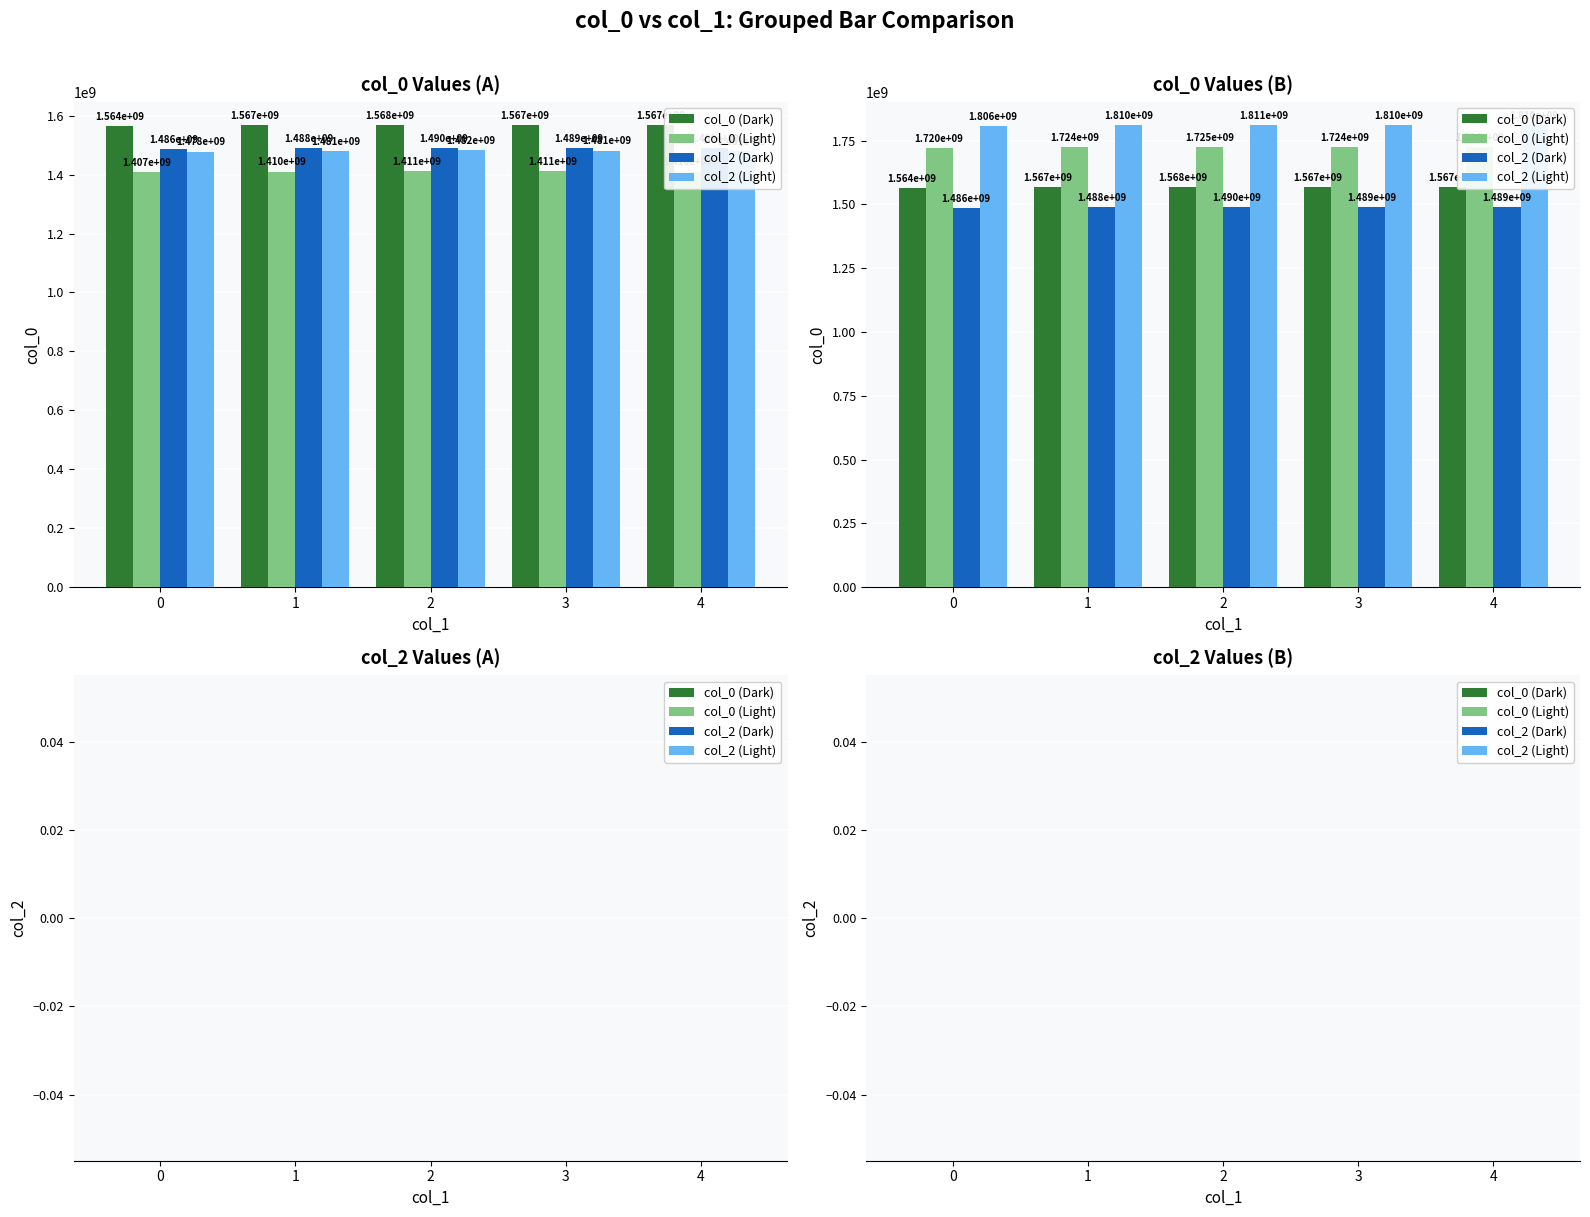

Which series has the largest range (max minus min)?

col_0 (Group A)